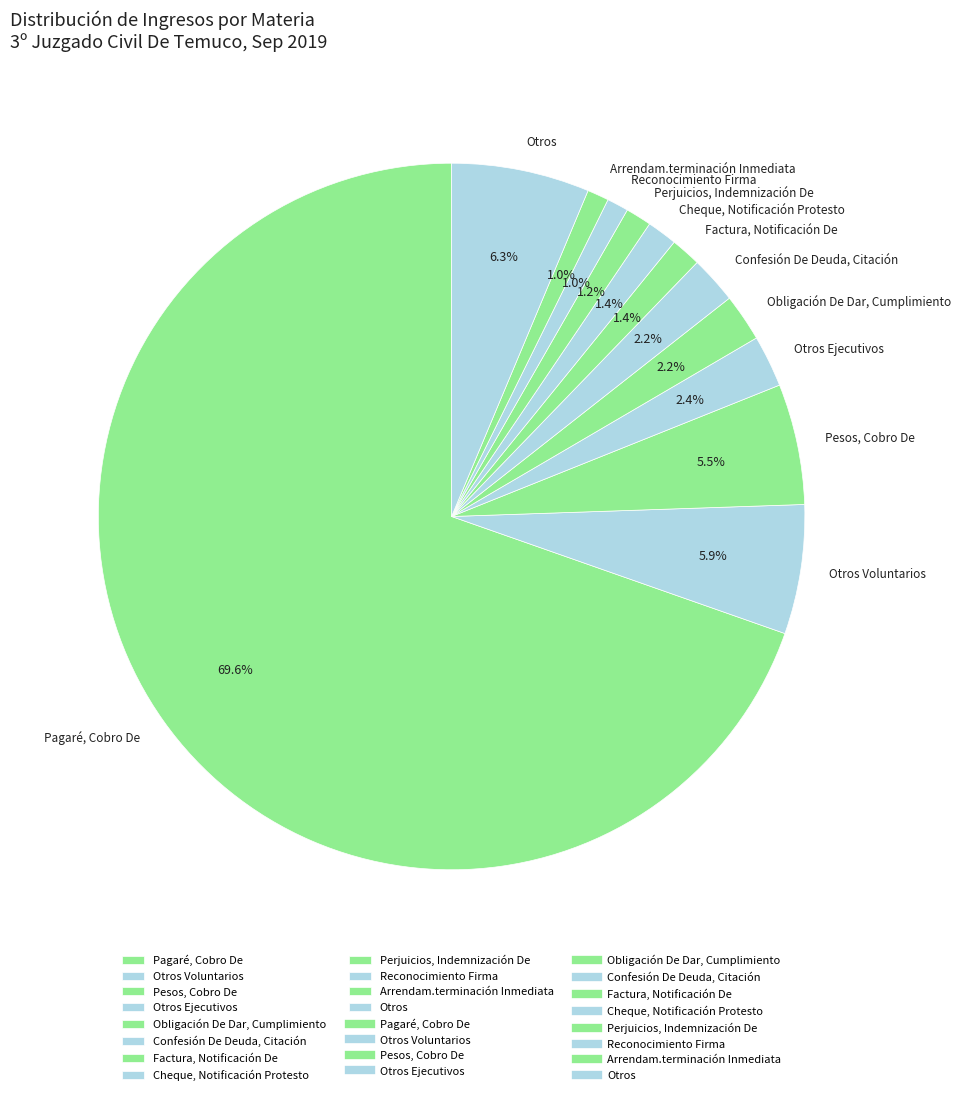

The Obligación De Dar, Cumplimiento slice represents 13% of the pie. True or false?

False